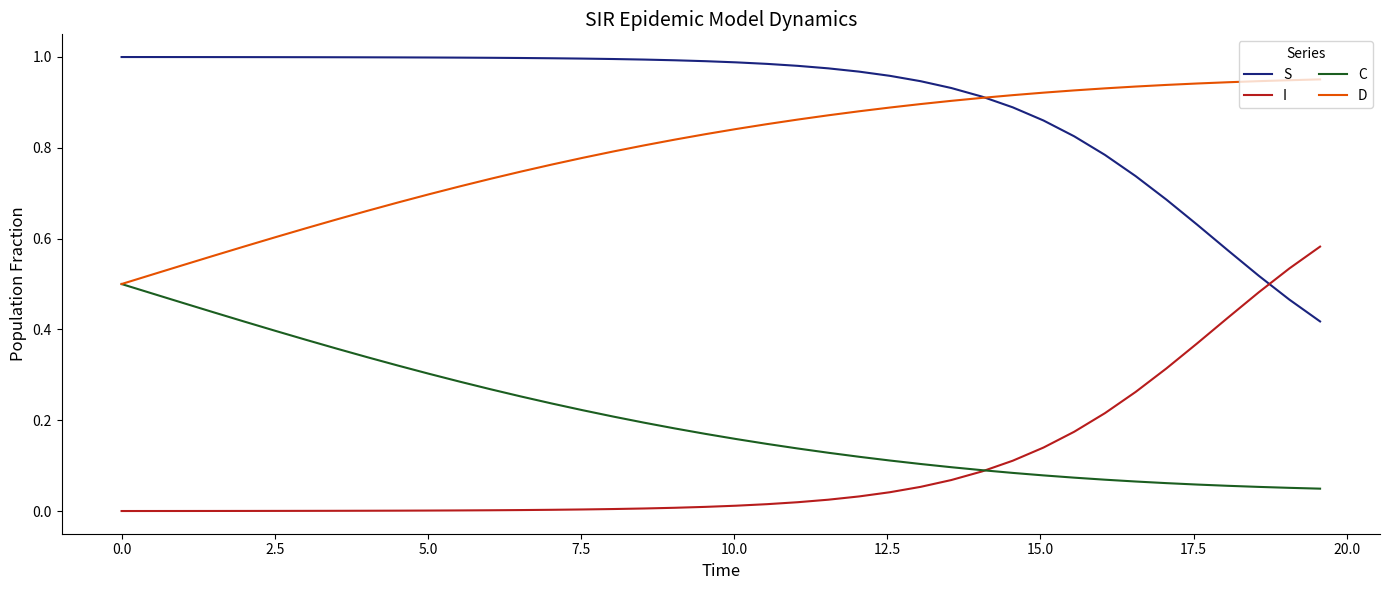

True or false: D and I cross at least once.

False